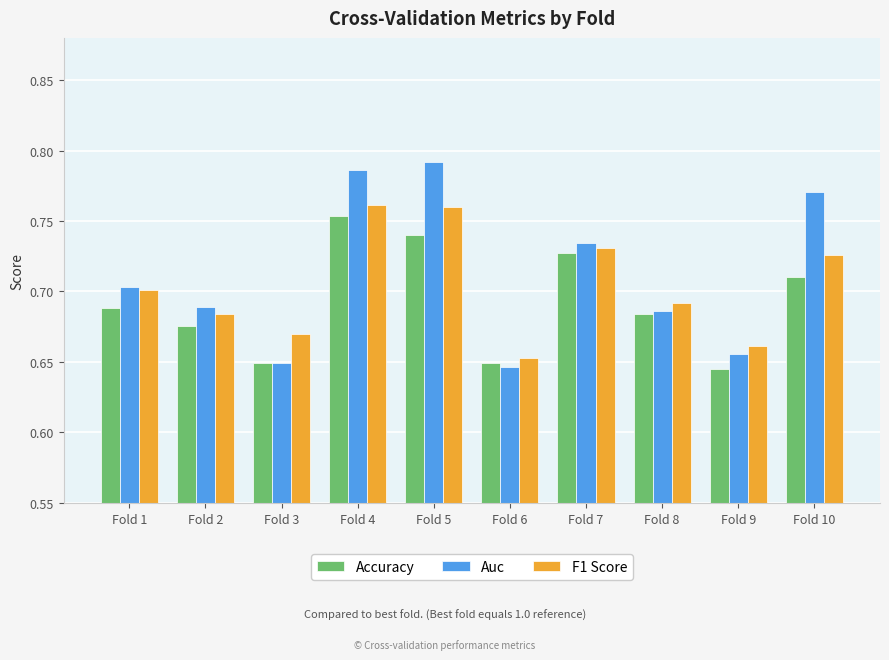

Which series has the widest spread of values?

Auc